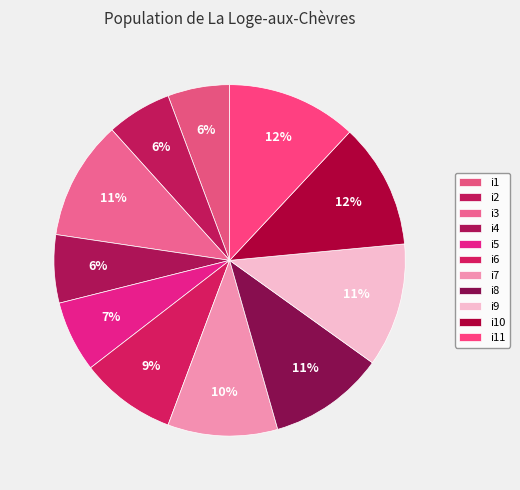

How many slices are in this pie chart?

11